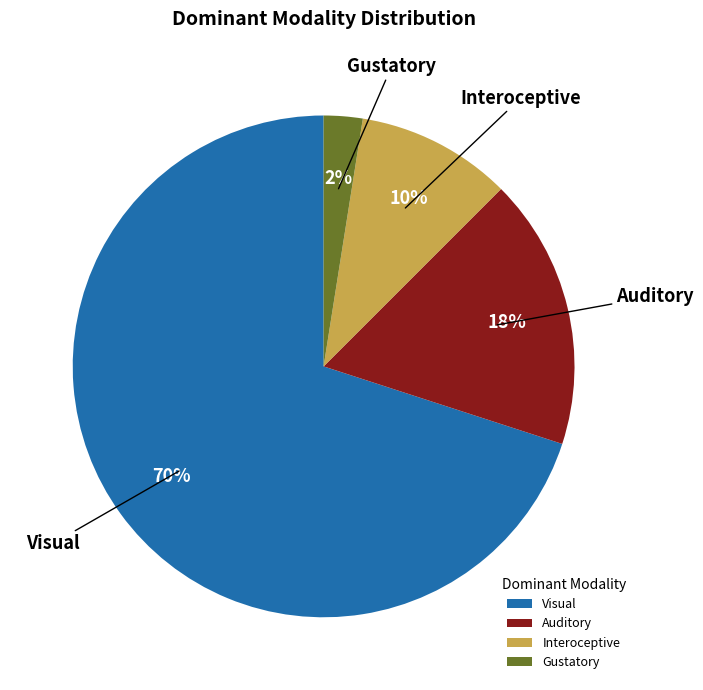

Which category has the smallest portion of the pie?

Gustatory